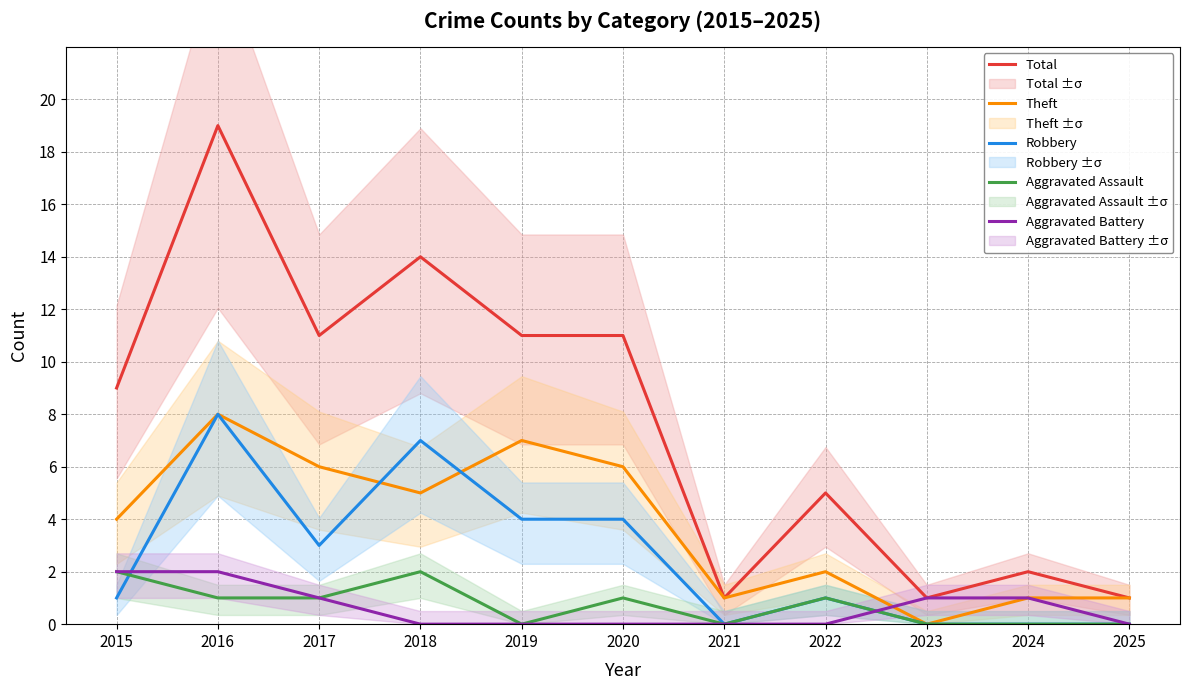

What value does the Total series have at 2016?

19